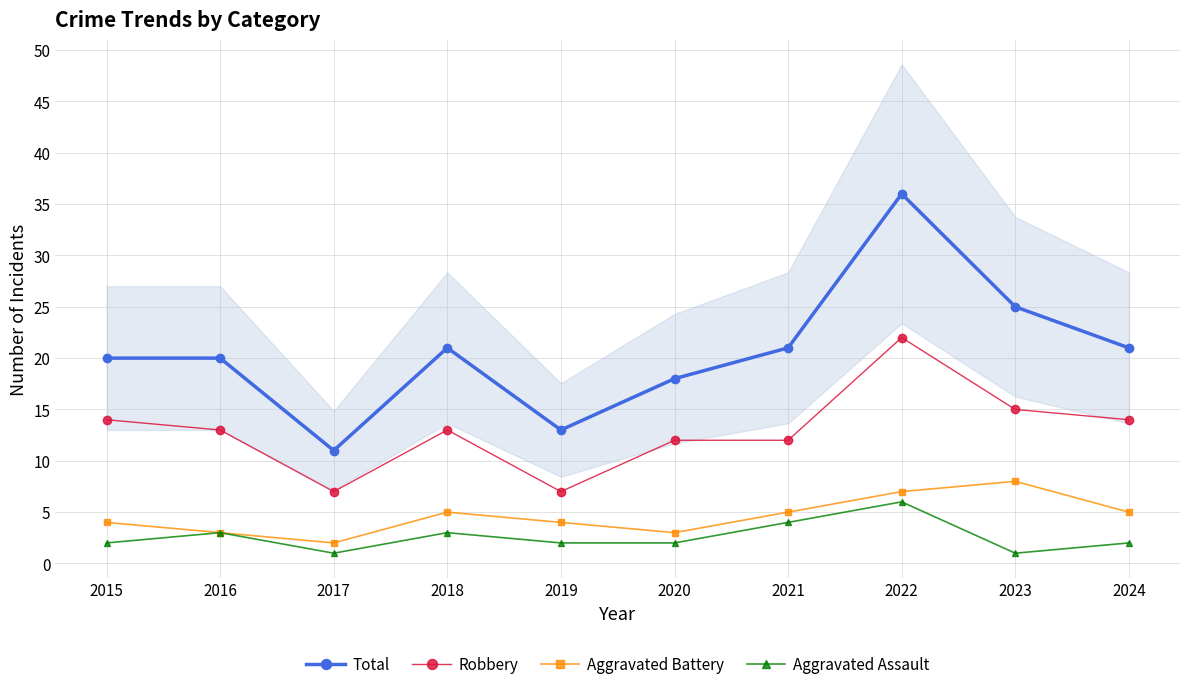

At which category is the sum across all series the highest?

2022